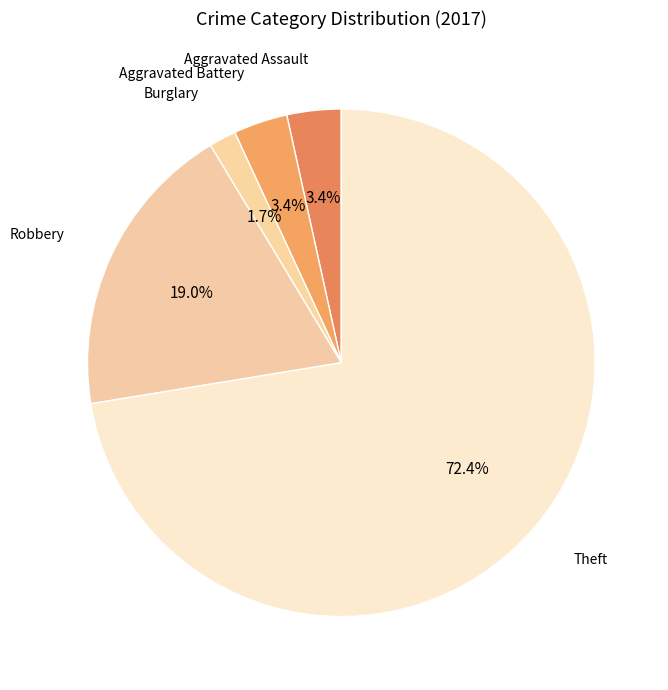

How many segments does this pie chart have?

5